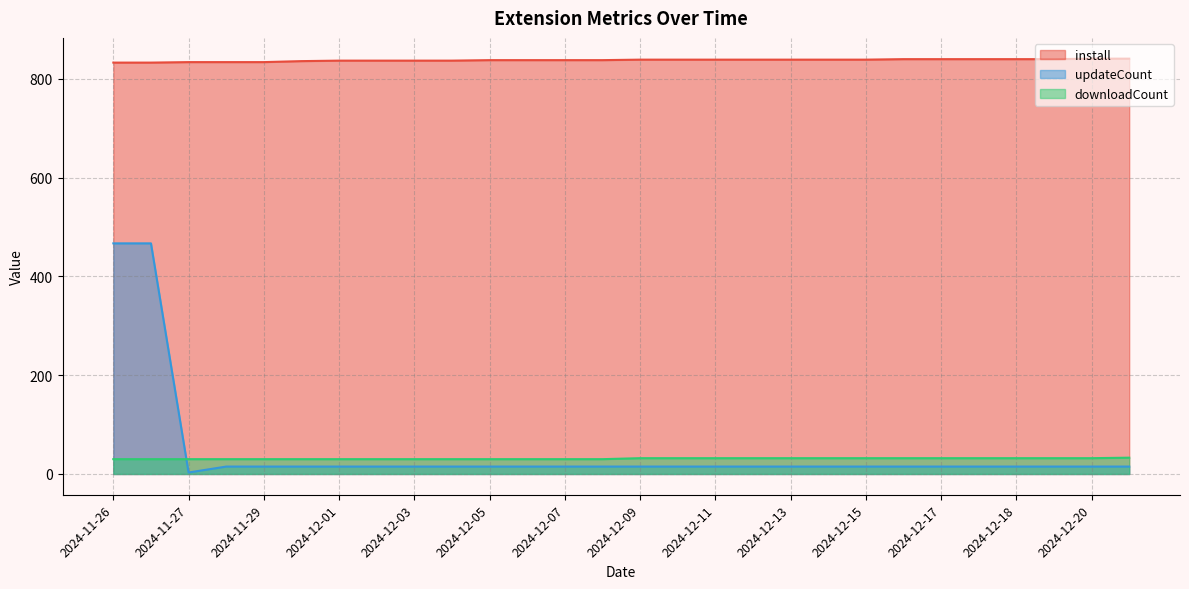

True or false: downloadCount and install intersect in this chart.

False